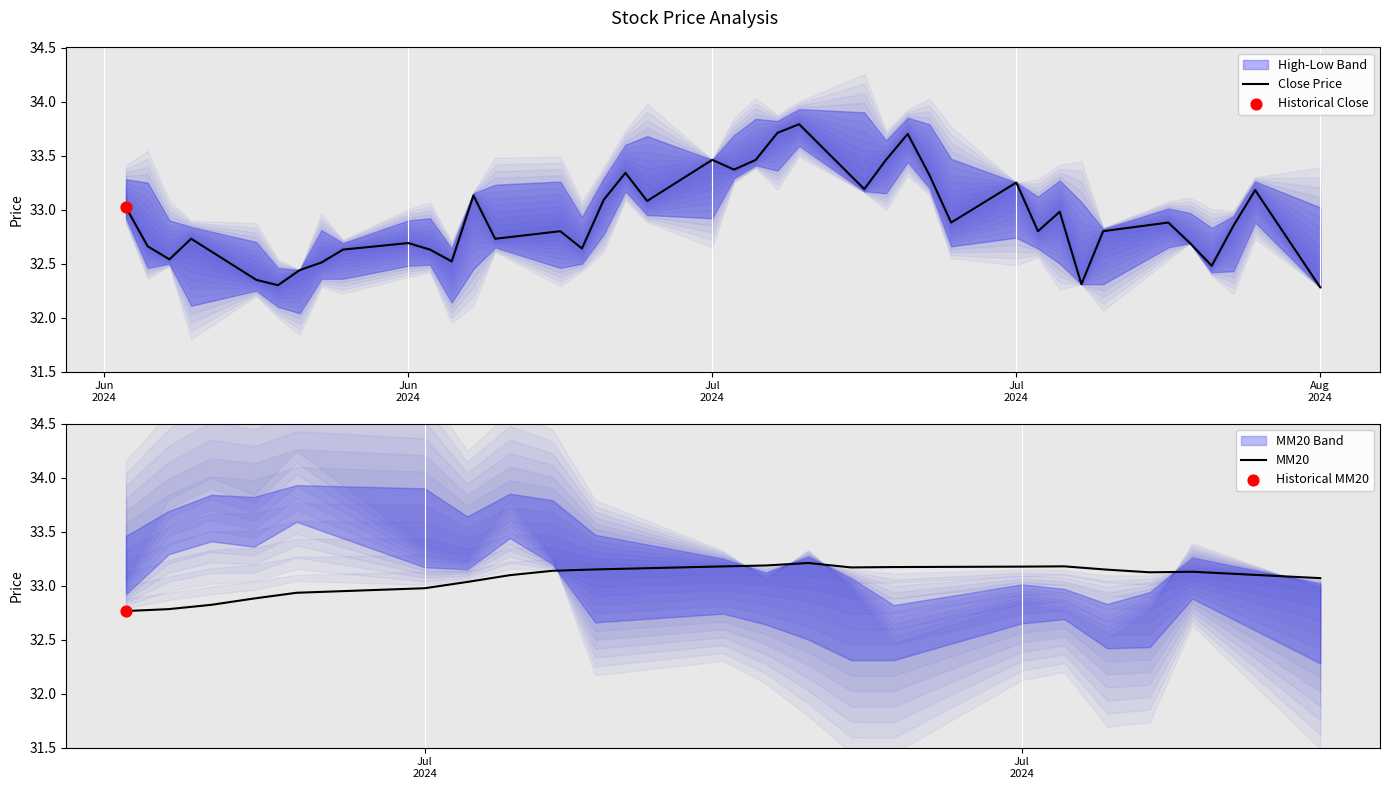

Is the value of Close at 13 greater than the value of Low at 39?

Yes